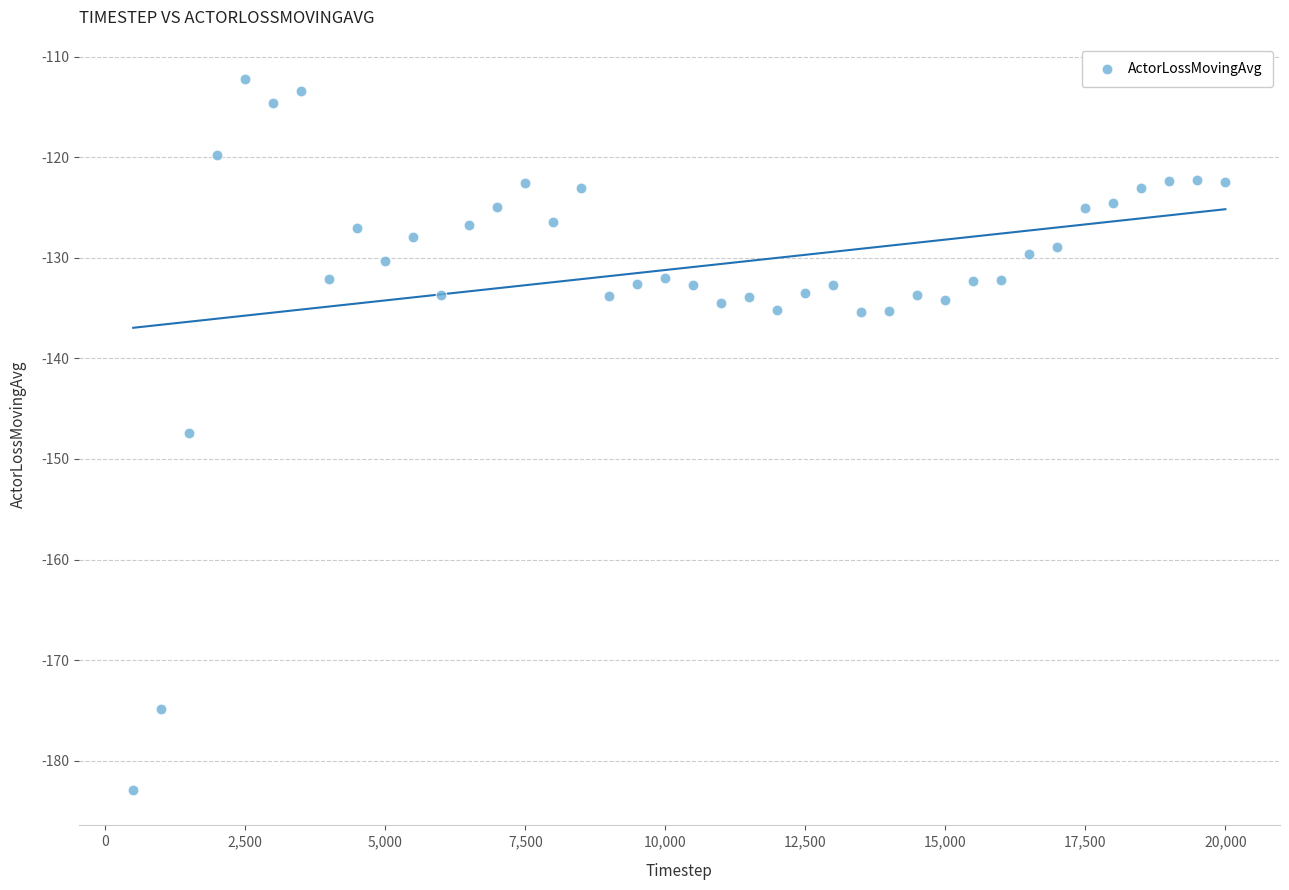

What is the range of Y values (max minus min)?

70.6